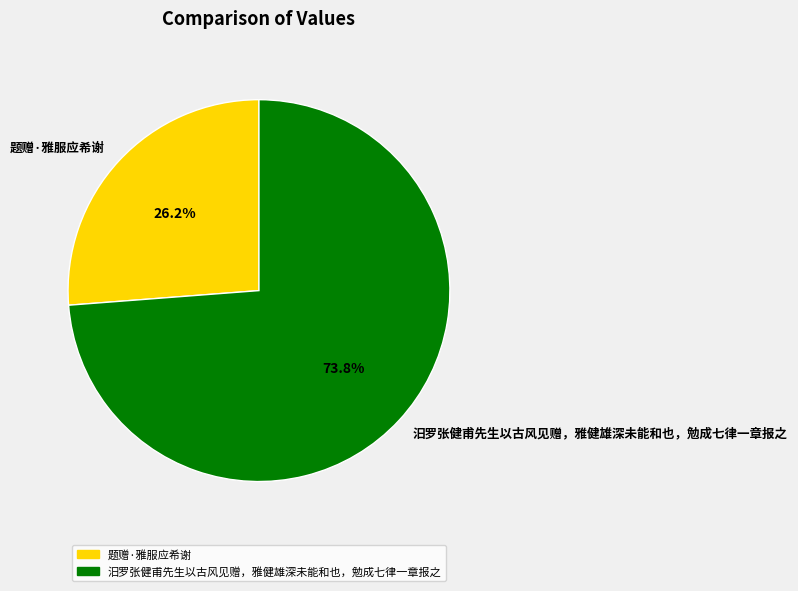

Is it true that 汨罗张健甫先生以古风见赠，雅健雄深未能和也，勉成七律一章报之 is 62% of the pie?

False